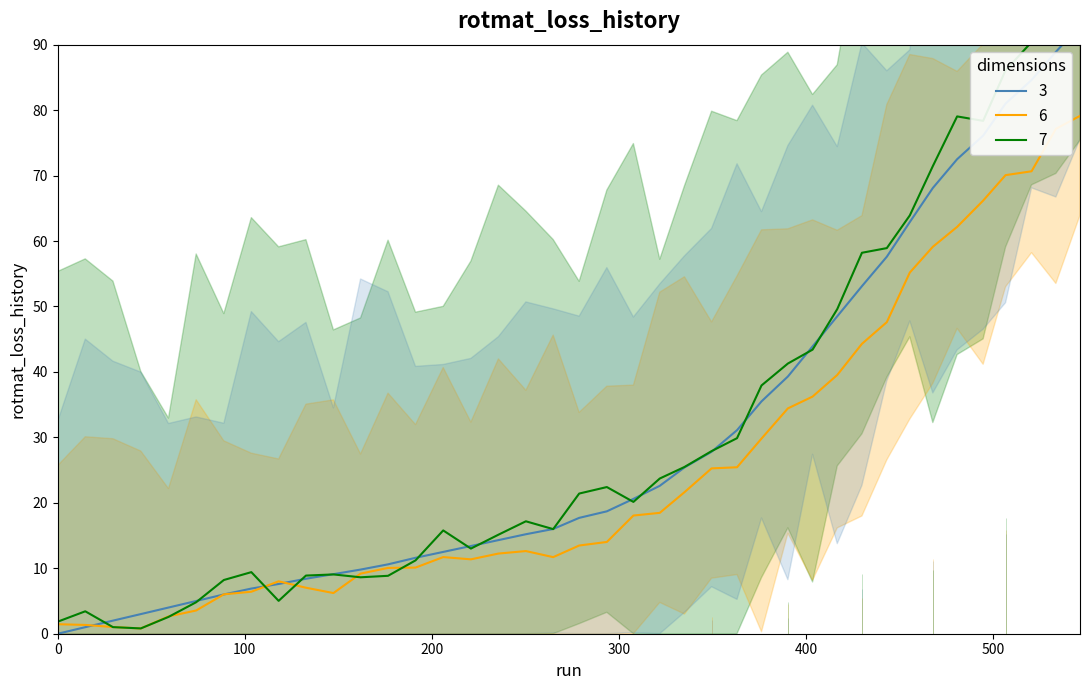

How many data points are less than 18?

20